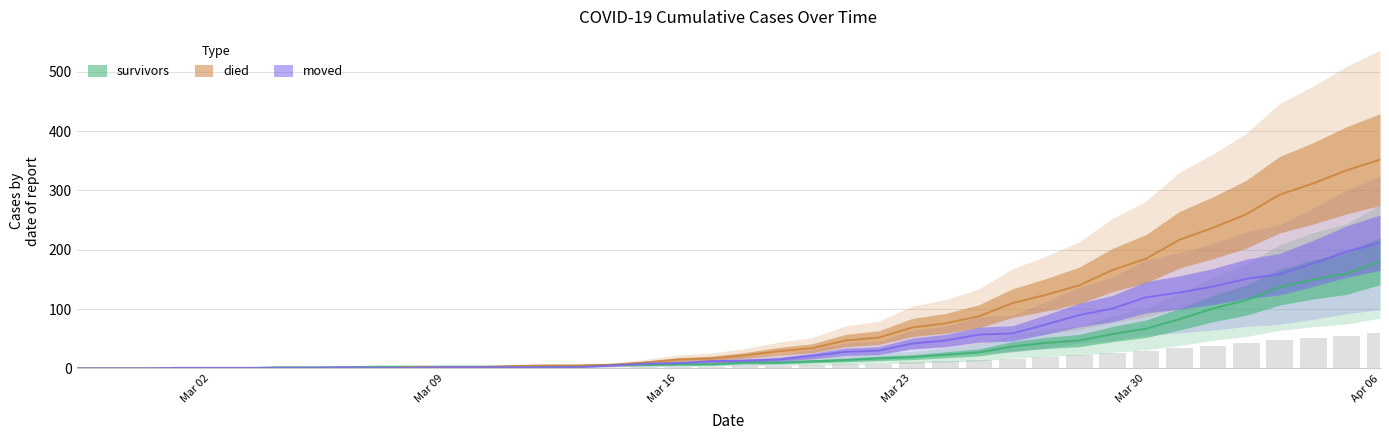

Which category has the lowest value in the survivors series?

2020-02-27